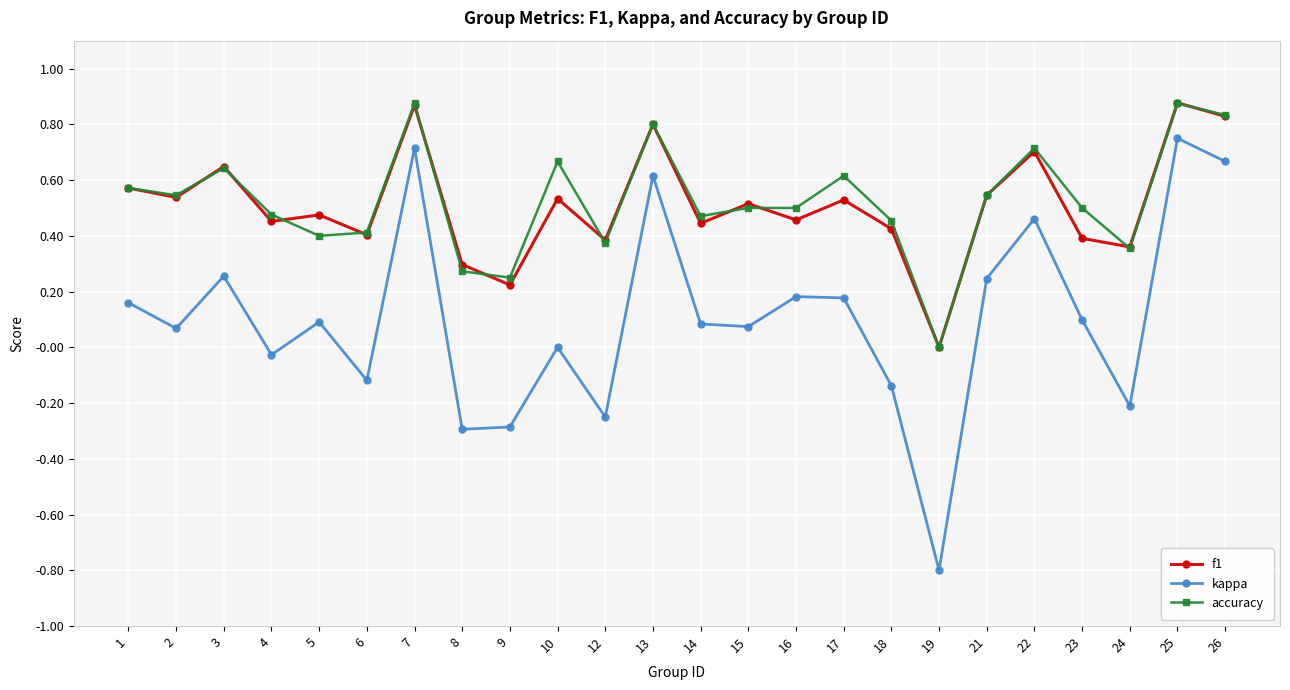

Where is the first local maximum for f1?

3